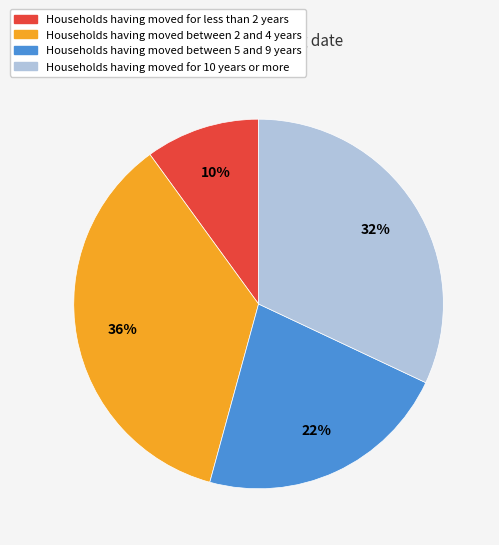

To the nearest percent, what portion does Households having moved for 10 years or more represent?

32%